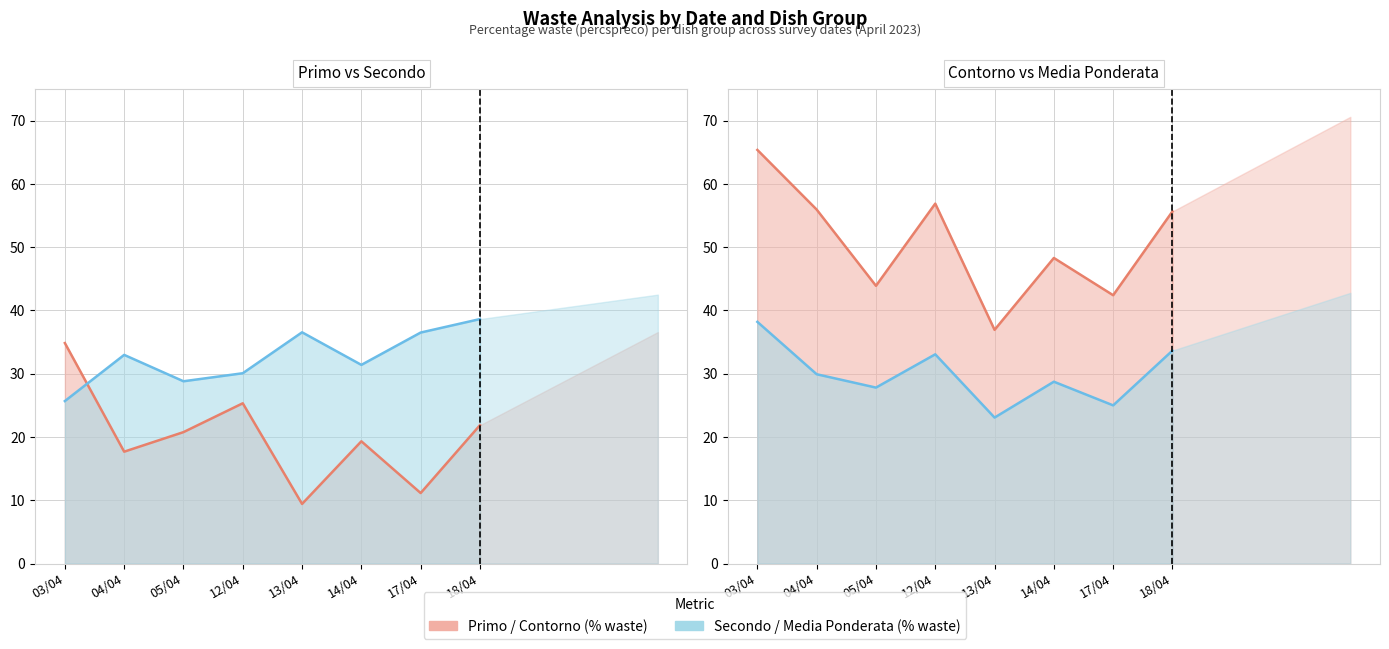

Which series has the largest total across all categories?

Contorno